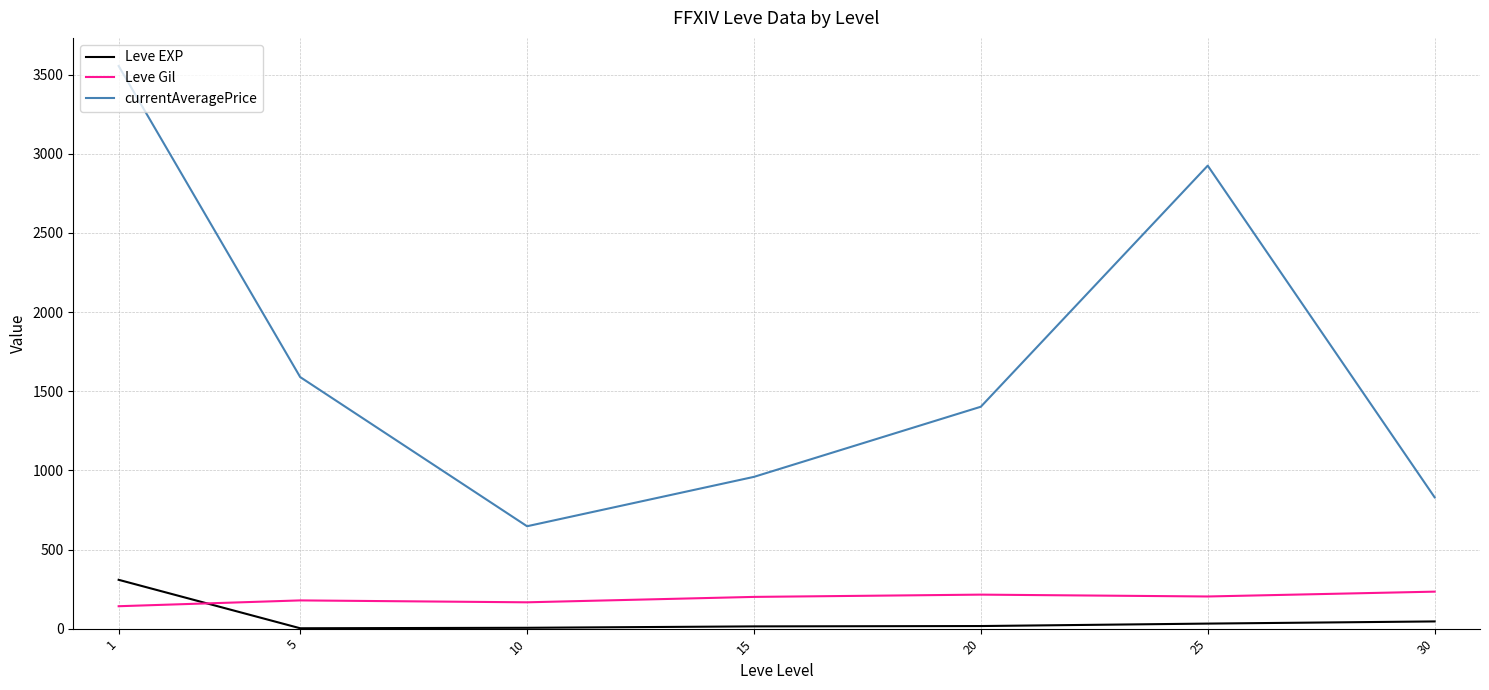

Is the value of Leve Gil at 15 greater than the value of currentAveragePrice at 15?

No